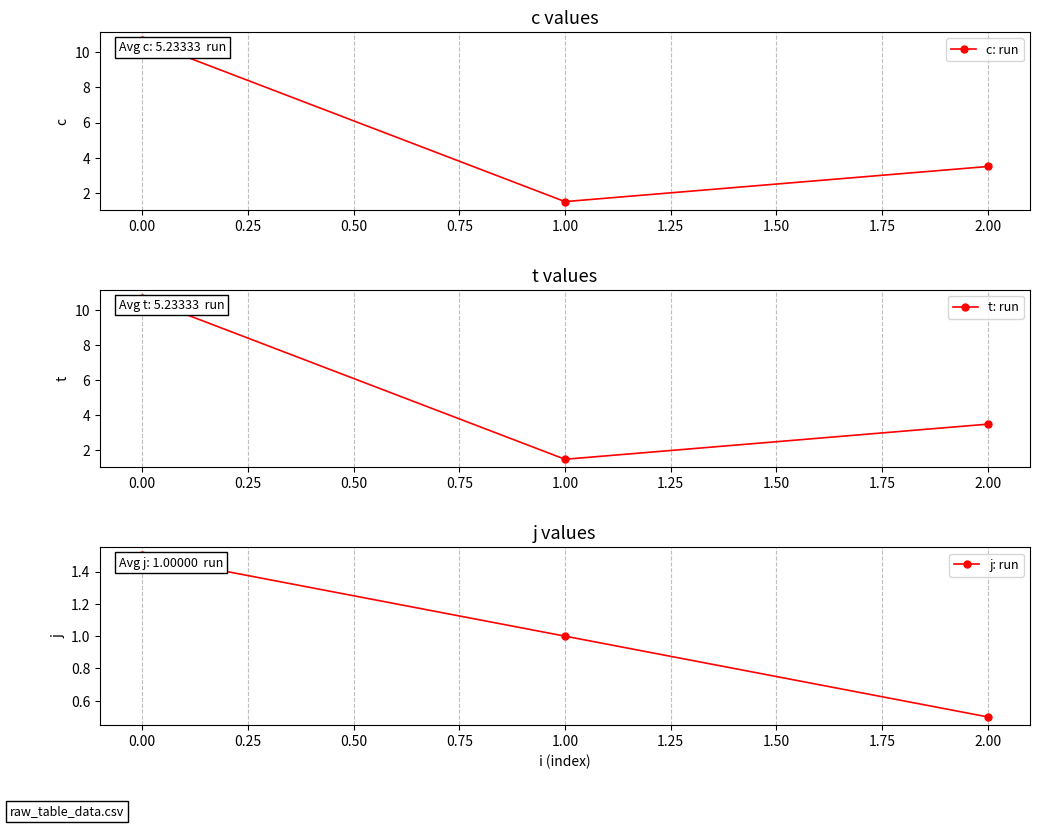

The value of c: run at 1.00 is 1.5. True or false?

True